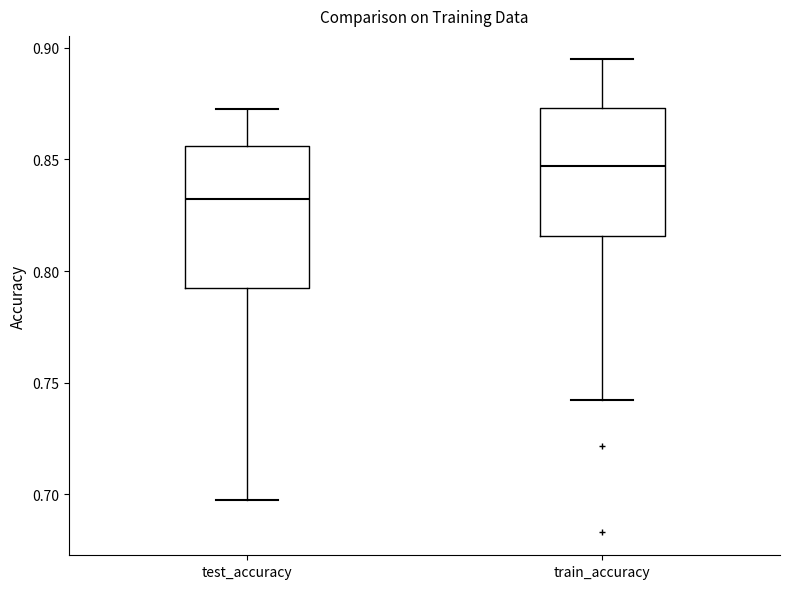

Reading left to right, transcribe this box plot: for each box, give where its median line is, the range the box spans, and where its two whiskers end, as read against the y-axis. The values are not printed on the chart, so give them approximately, as read against the axis.

test_accuracy: median 0.830, box 0.795 to 0.855, whiskers 0.700 to 0.875
train_accuracy: median 0.845, box 0.815 to 0.875, whiskers 0.740 to 0.895